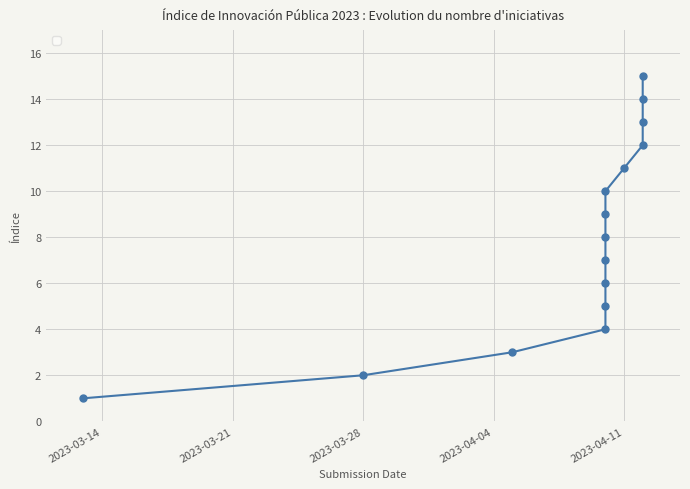

Reading right to left, what are all the values shown in this chart?

2023-04-12=15	2023-04-12=14	2023-04-12=13	2023-04-12=12	2023-04-11=11	2023-04-10=10	2023-04-10=9	2023-04-10=8	2023-04-10=7	2023-04-10=6	2023-04-10=5	2023-04-10=4	2023-04-05=3	2023-03-28=2	2023-03-13=1